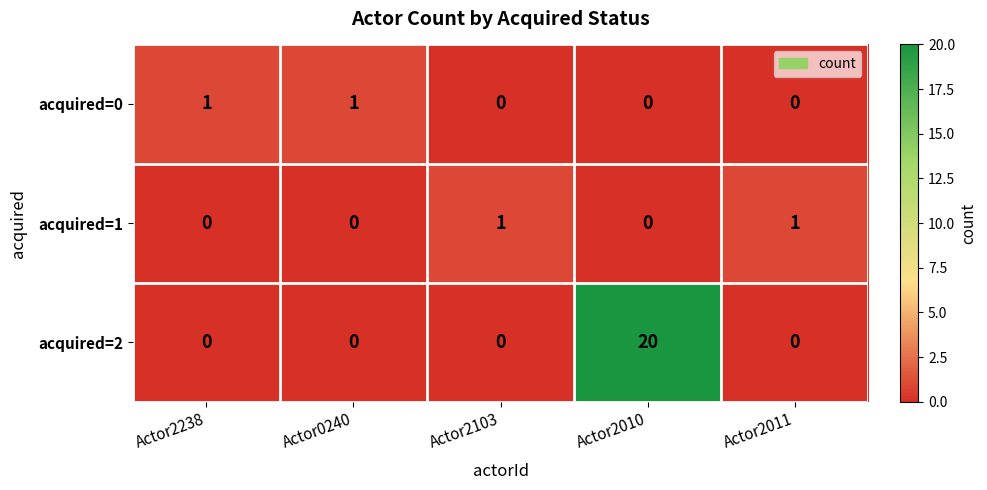

Count the acquired=1 values in the range 0 to 1.

5